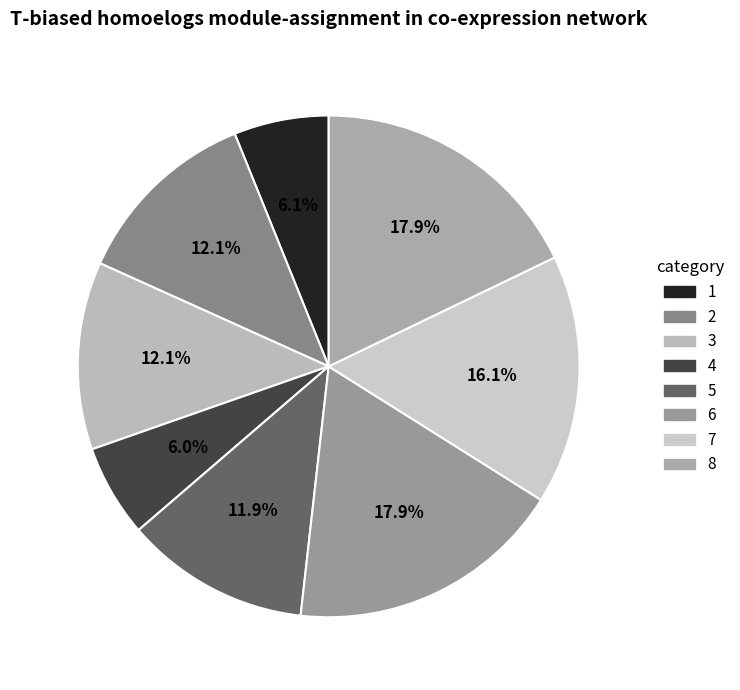

To the nearest percent, what percentage of the pie is 2?

12%